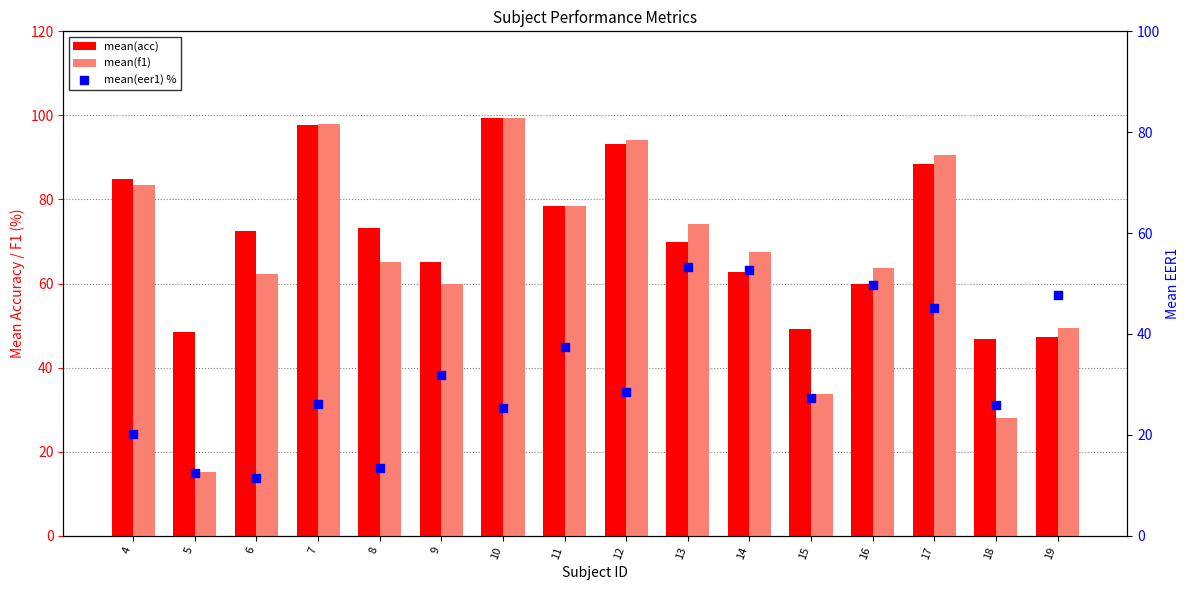

What are all the series names shown in the legend?

mean(acc), mean(f1), mean(eer1) %